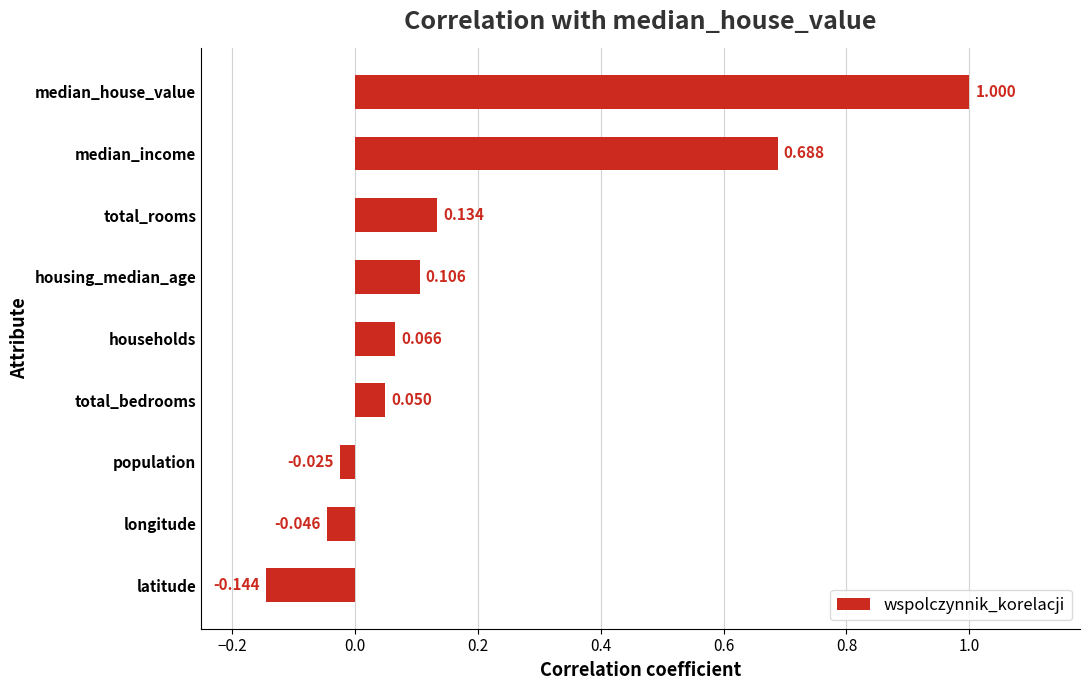

At which label is the value closest to 0?

population